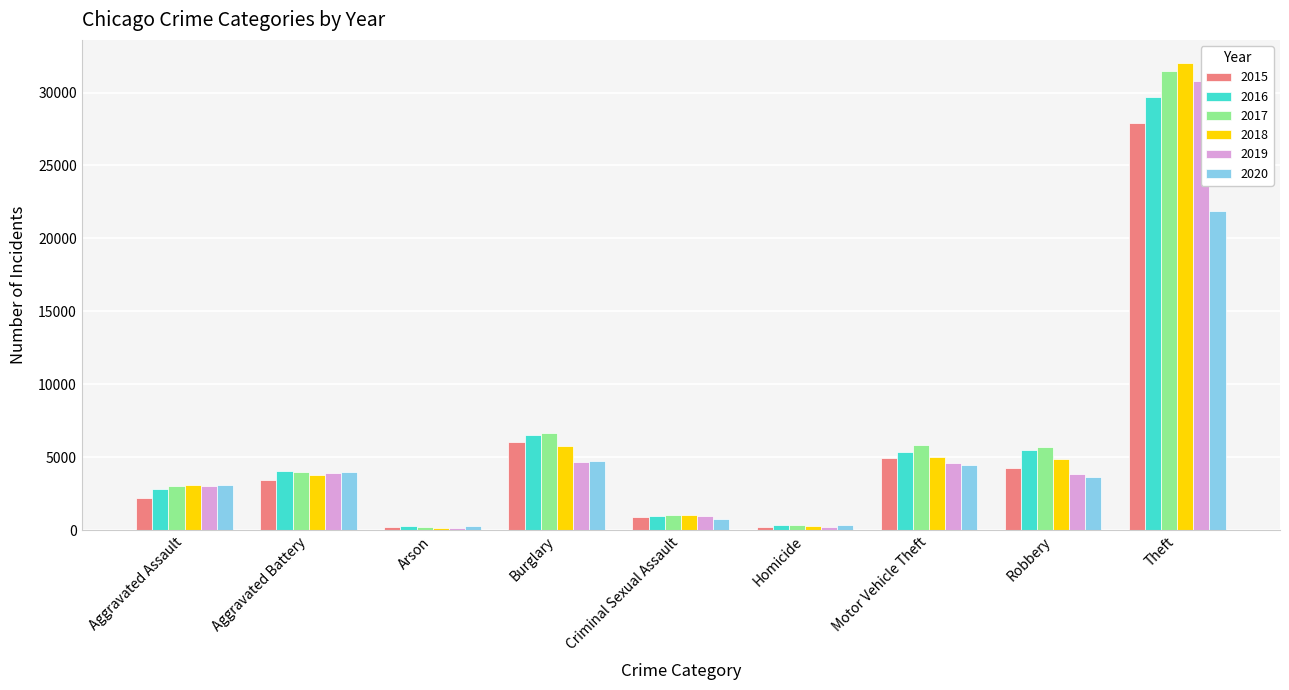

What is the average value of the 2015 series?

5589